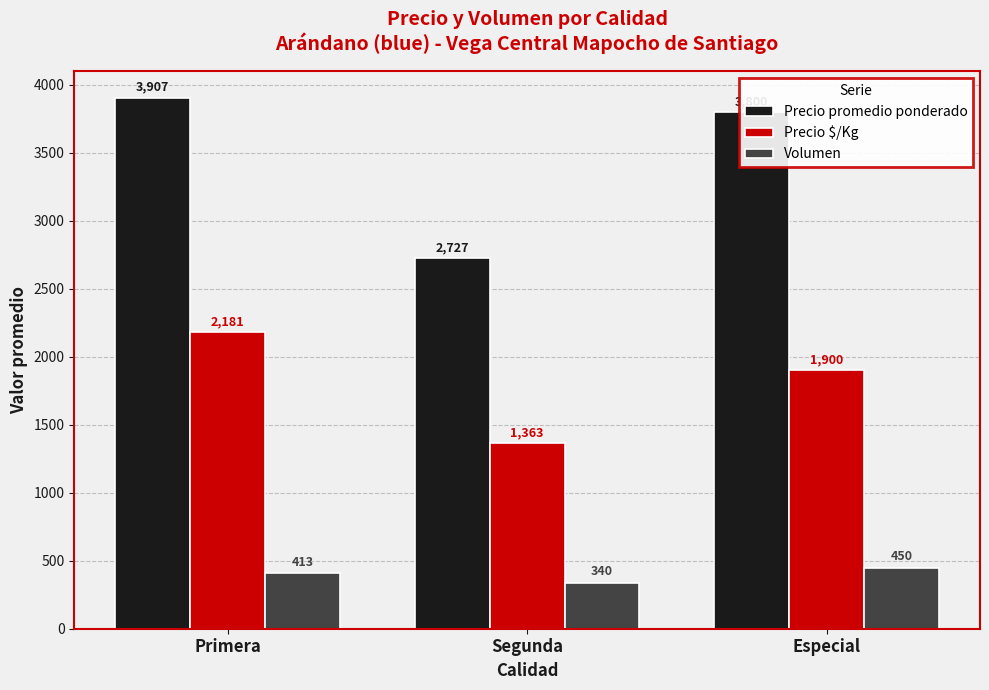

Which category has the lowest value across all series?

Segunda